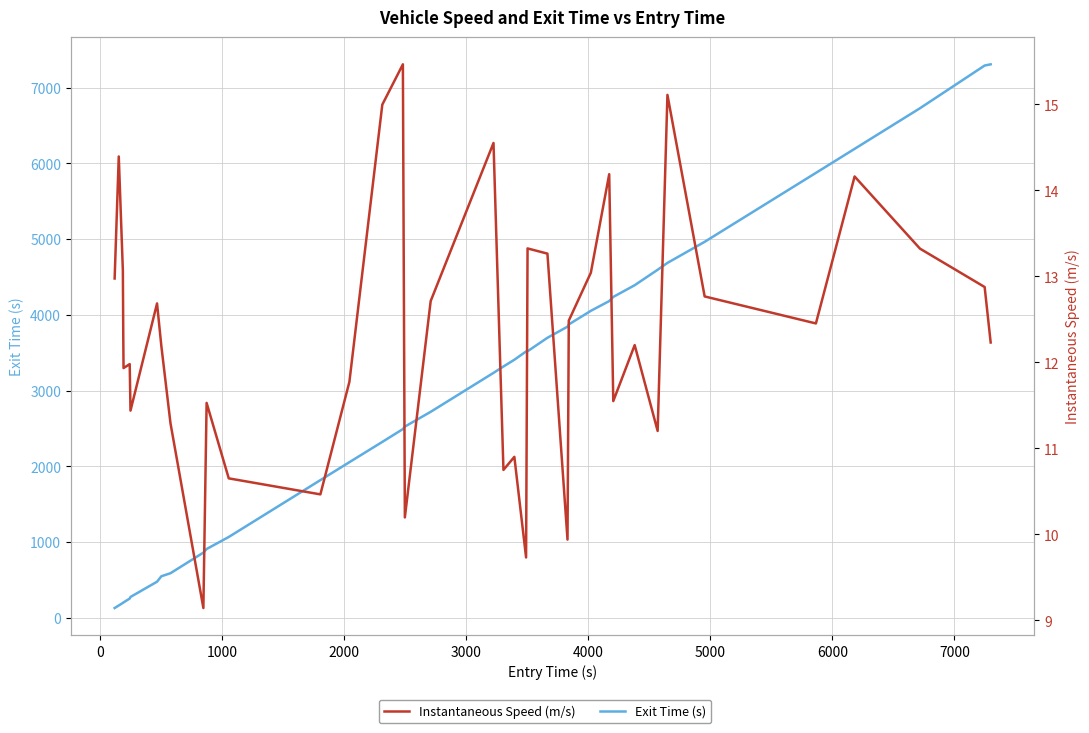

What is the label of the 31st point from the right?

7000